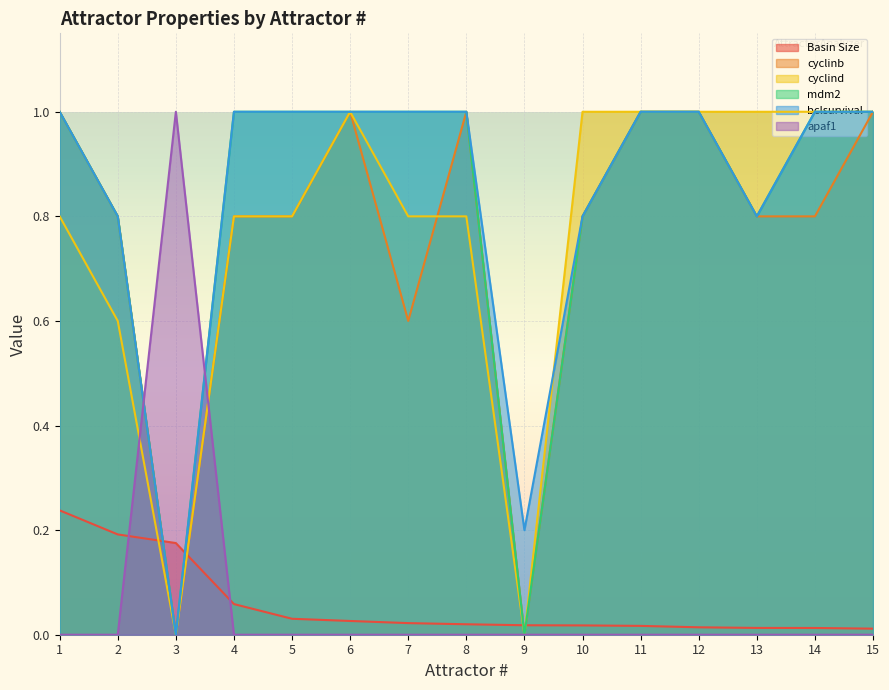

How many series are shown in this chart?

6